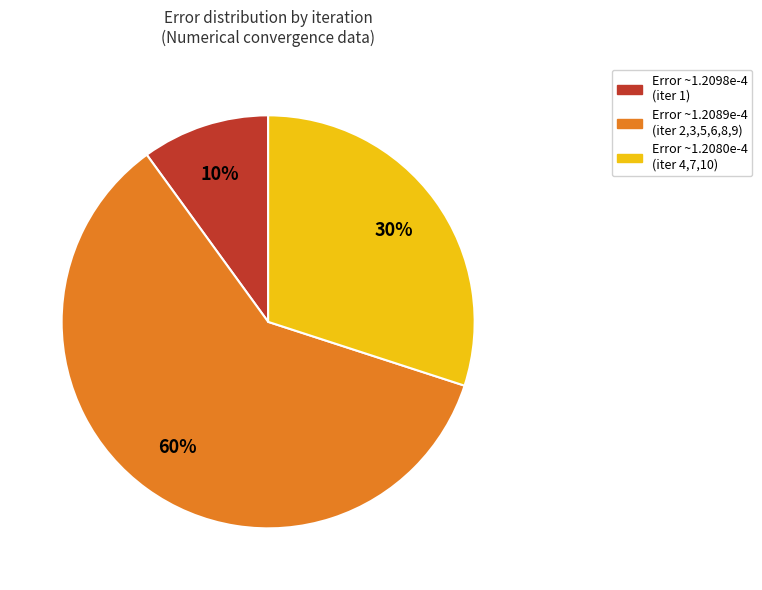

How many slices are in this pie chart?

3